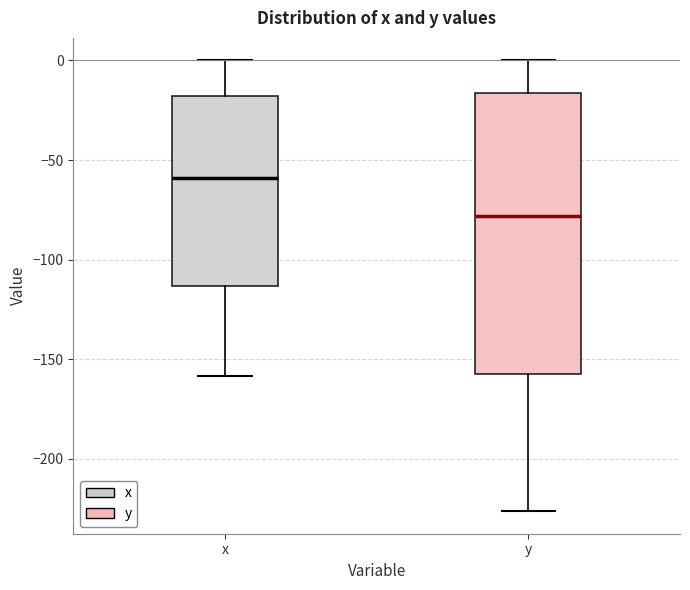

Which box has the lowest median line?

y